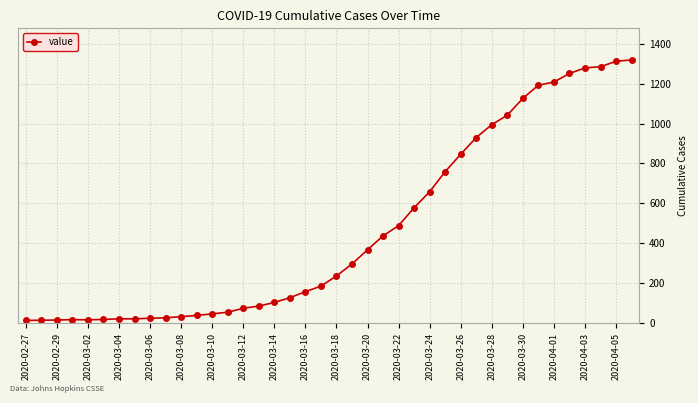

What is the sum of all values?

18689